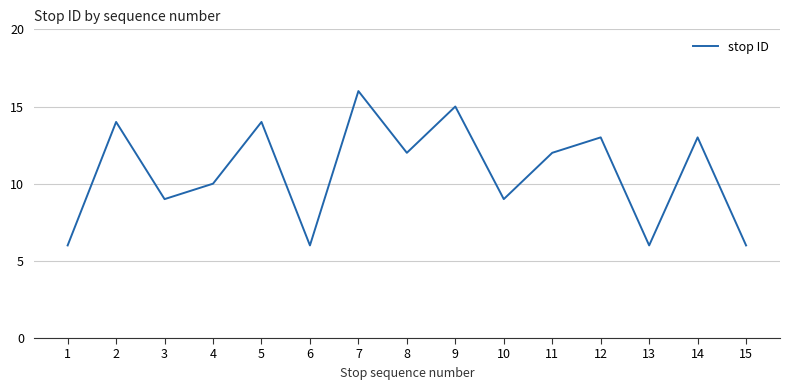

Which has a higher value, 14 or 2?

2